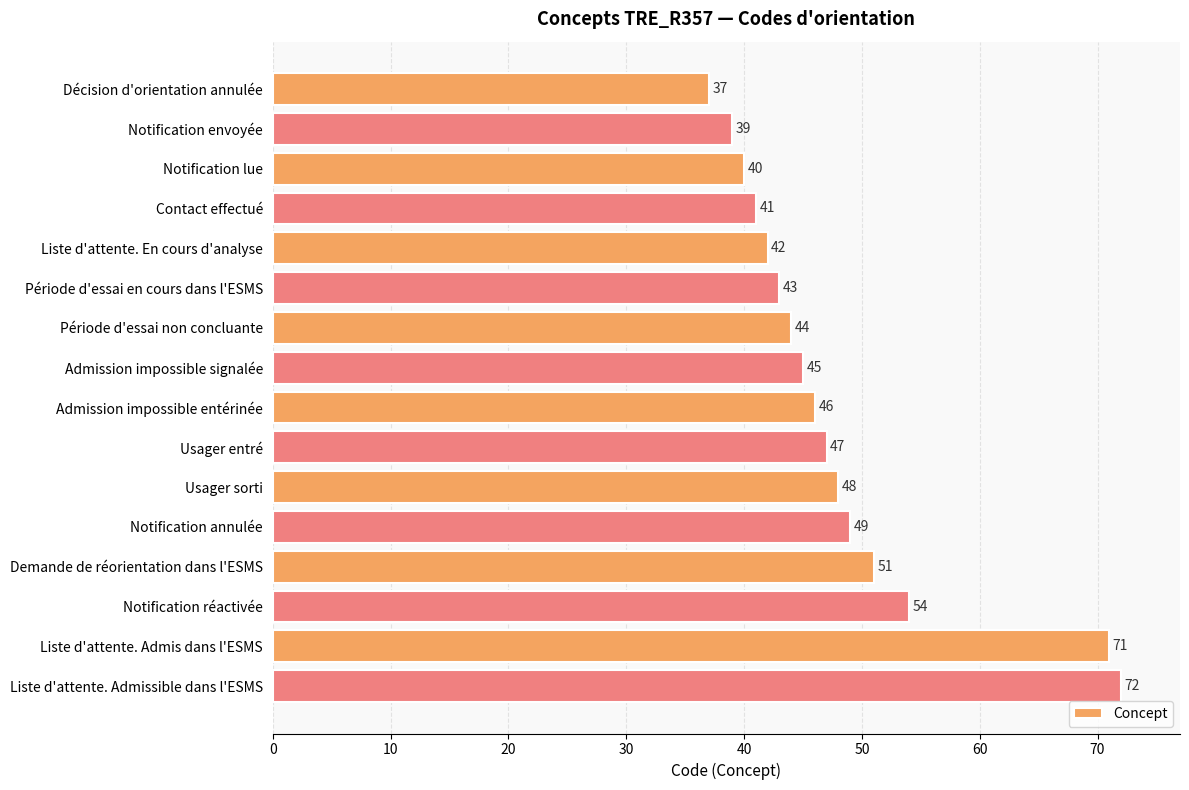

What is the maximum value shown in the chart?

72